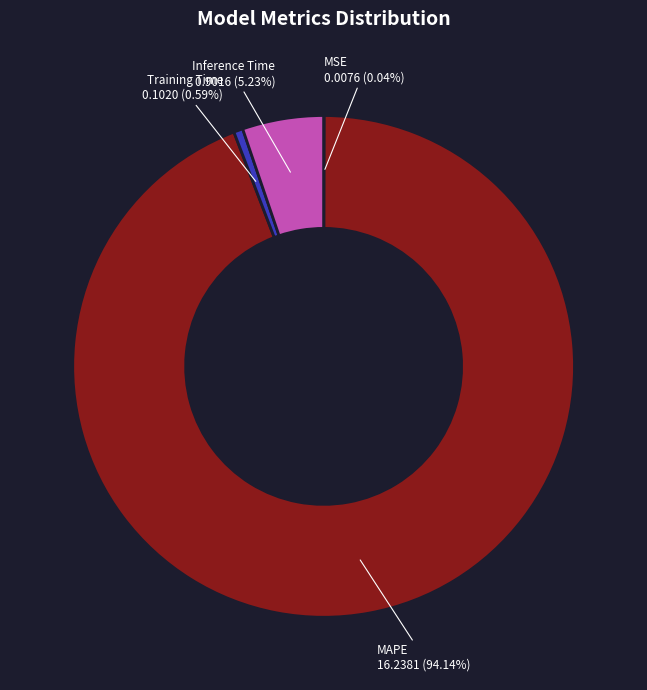

What is the largest slice in the pie chart?

MAPE